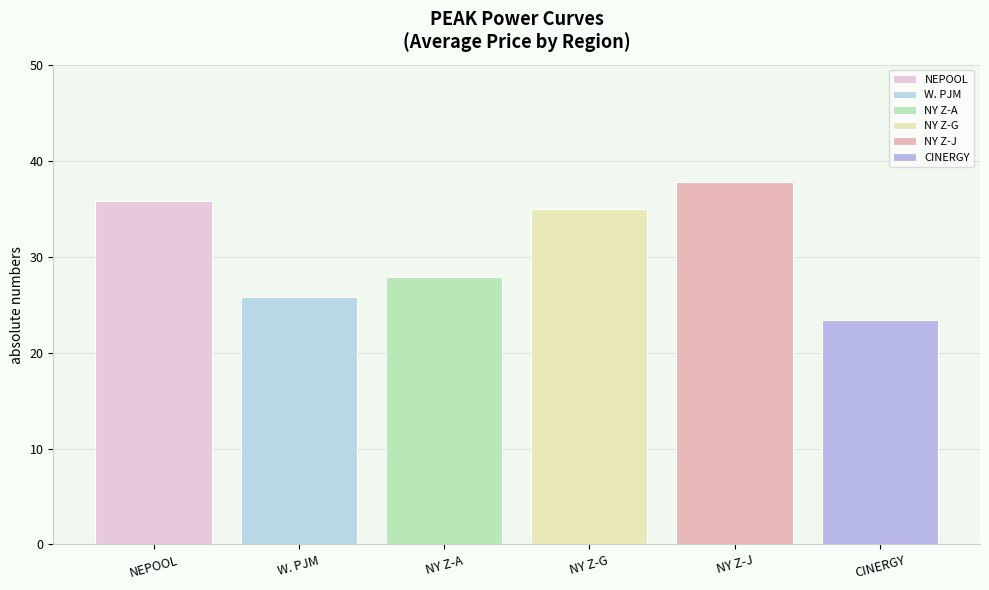

How many distinct data groups are displayed?

1